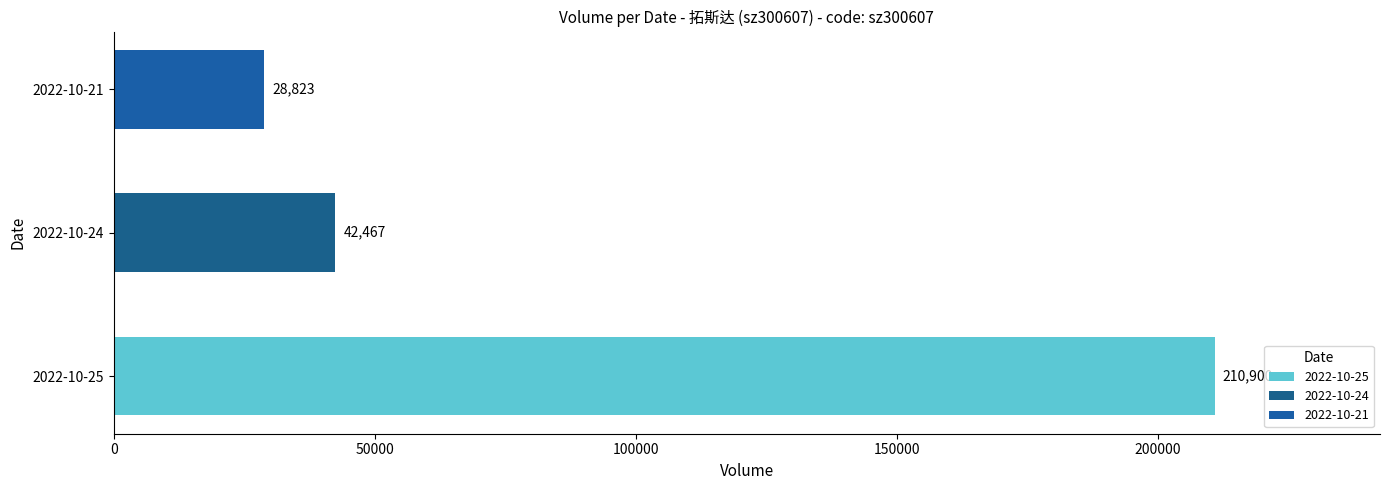

How many groups of bars are there?

3